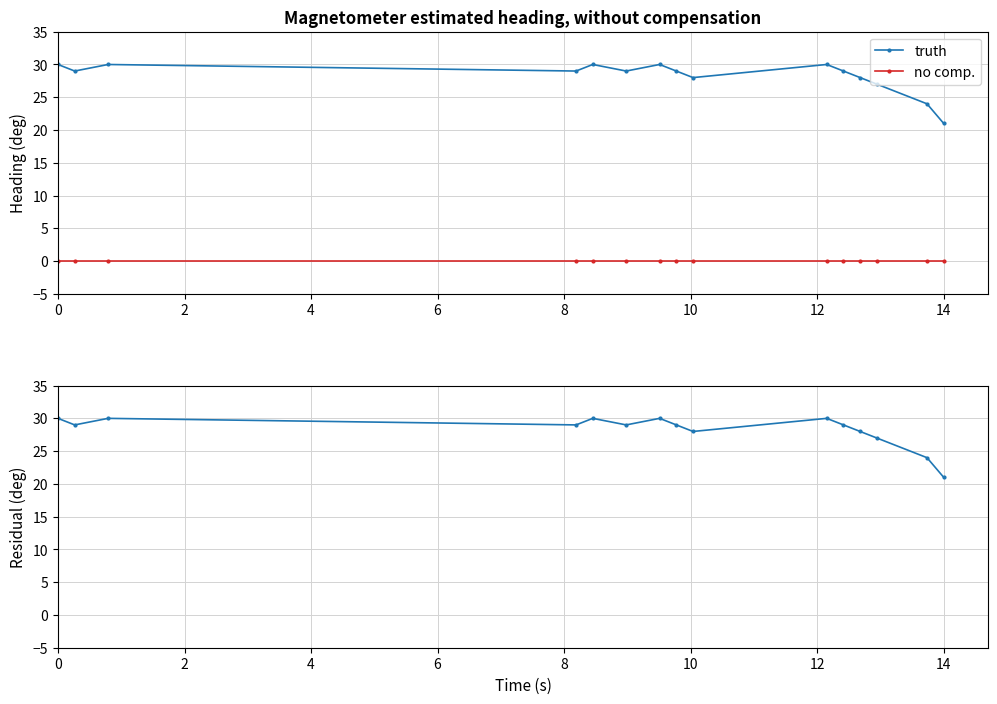

At how many categories does at least one series exceed 4?

15